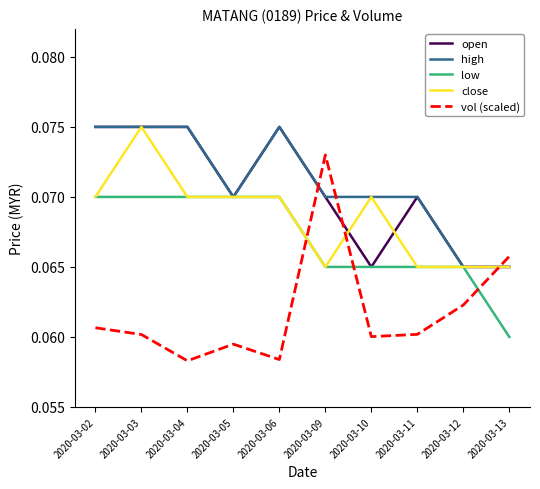

Which series has the largest range (max minus min)?

vol (scaled)